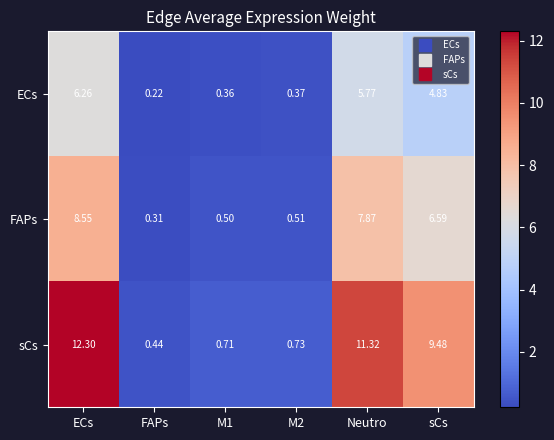

Is the value of FAPs at FAPs greater than the value of sCs at sCs?

No